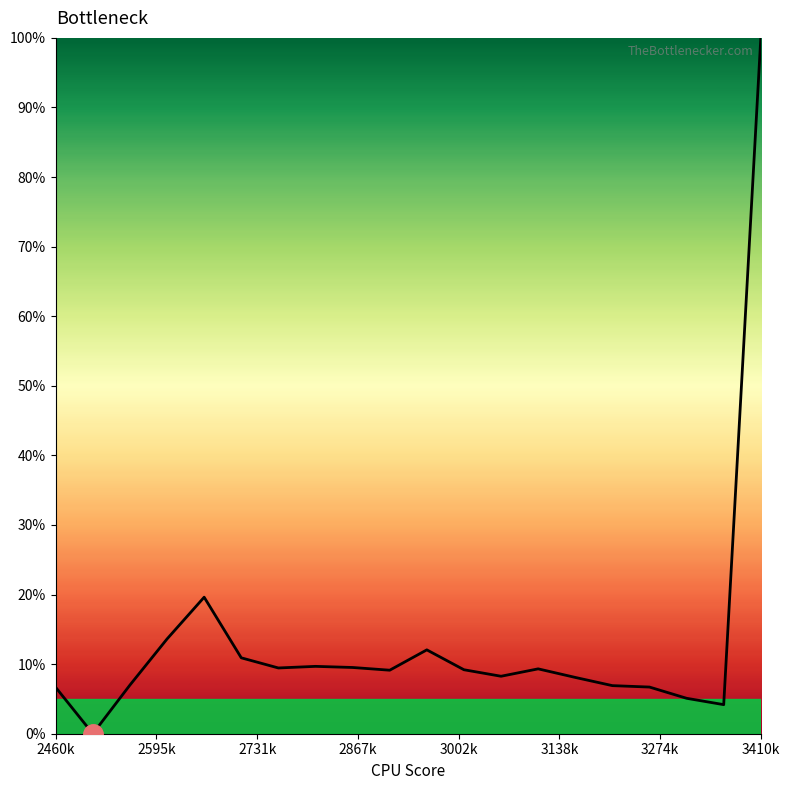

What is the difference between the maximum and minimum values?

100.0